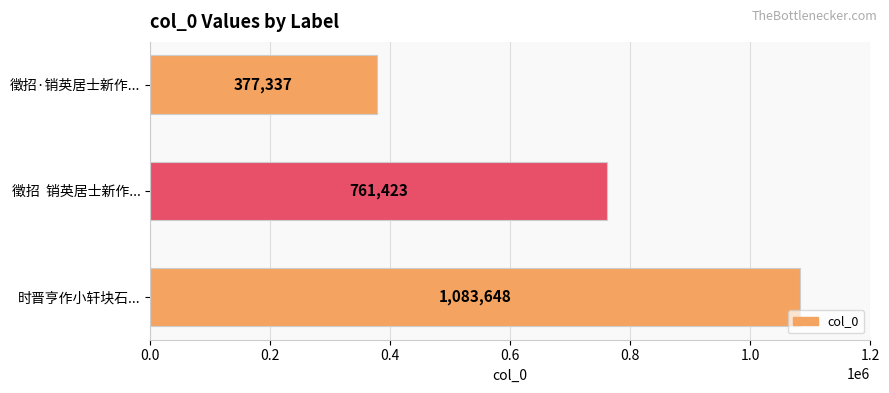

Reading top to bottom, transcribe all the data shown in this chart.

377337	761423	1083648